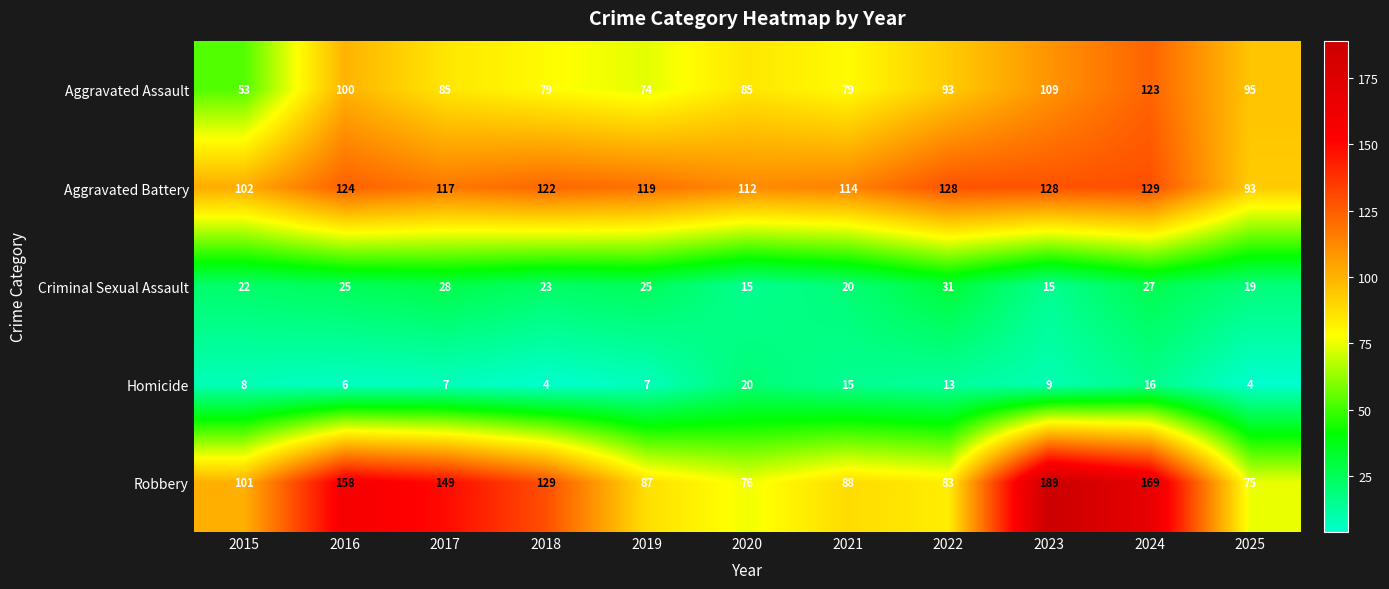

Where does the Aggravated Battery series first go above 119?

2016